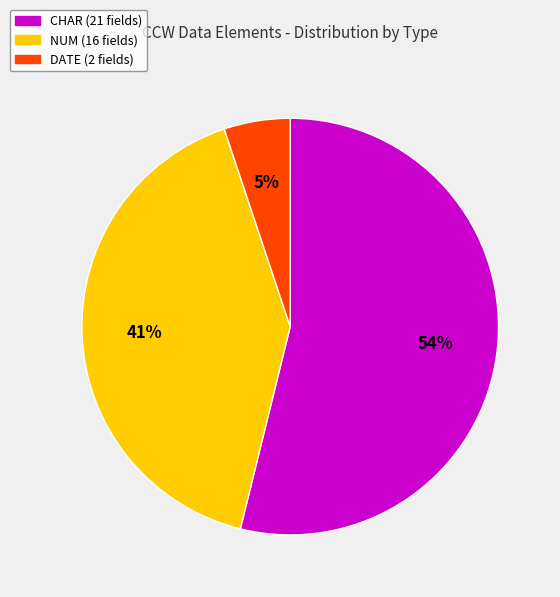

To the nearest percent, what is the difference between the largest and smallest slice percentages?

49%